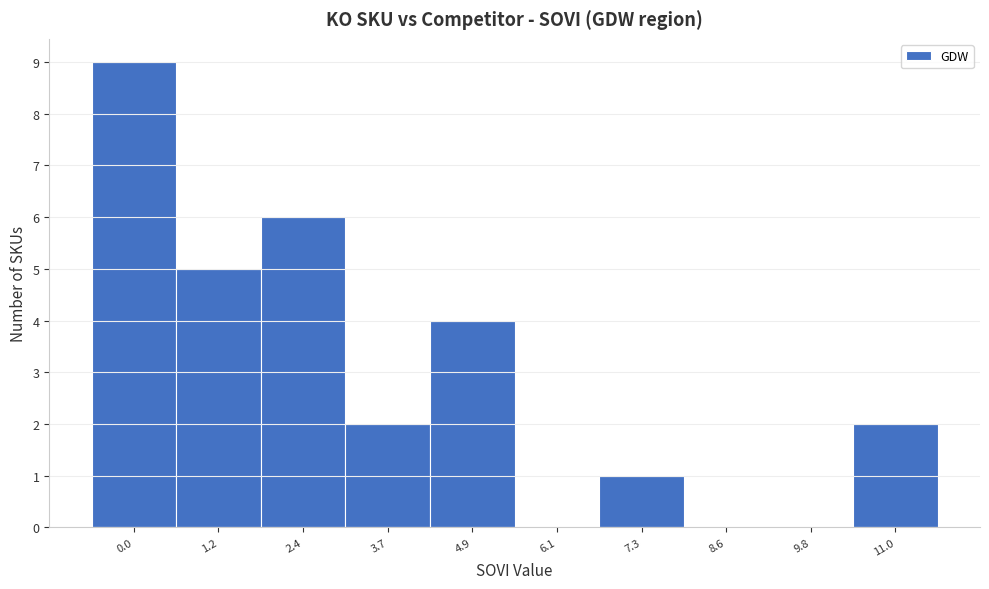

Reading right to left, what are all the values shown in this chart?

11.0=2	9.8=0	8.6=0	7.3=1	6.1=0	4.9=4	3.7=2	2.4=6	1.2=5	0.0=9